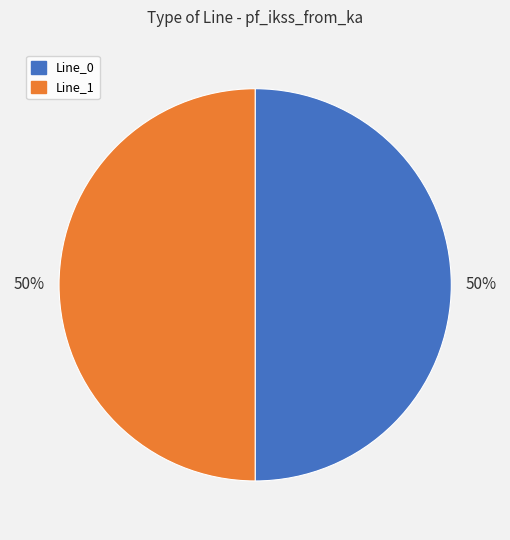

Approximately how many times larger is the value at Line_1 compared to Line_0?

1.0